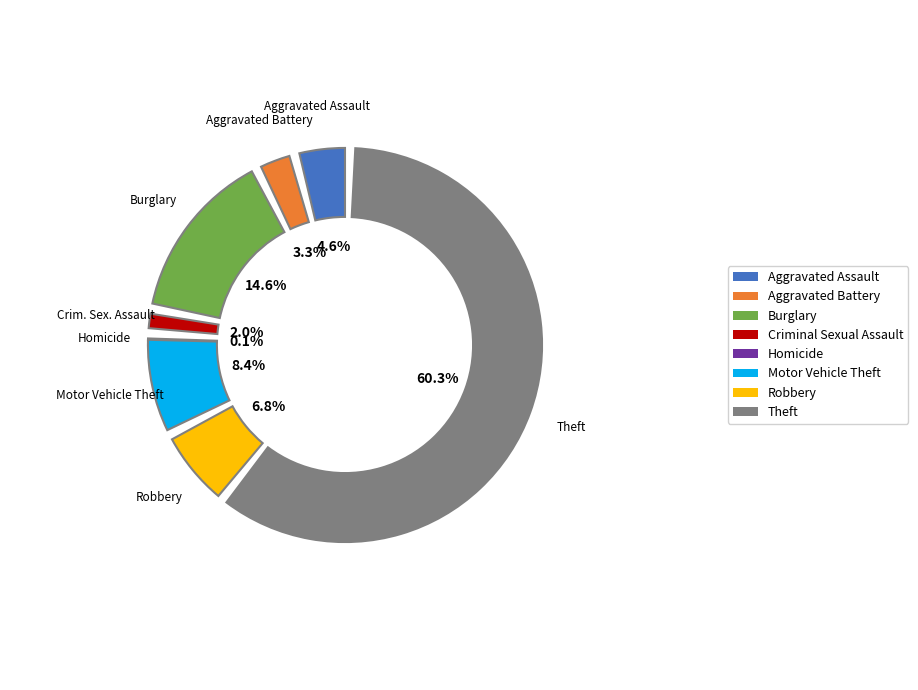

Which slice is the largest?

Theft